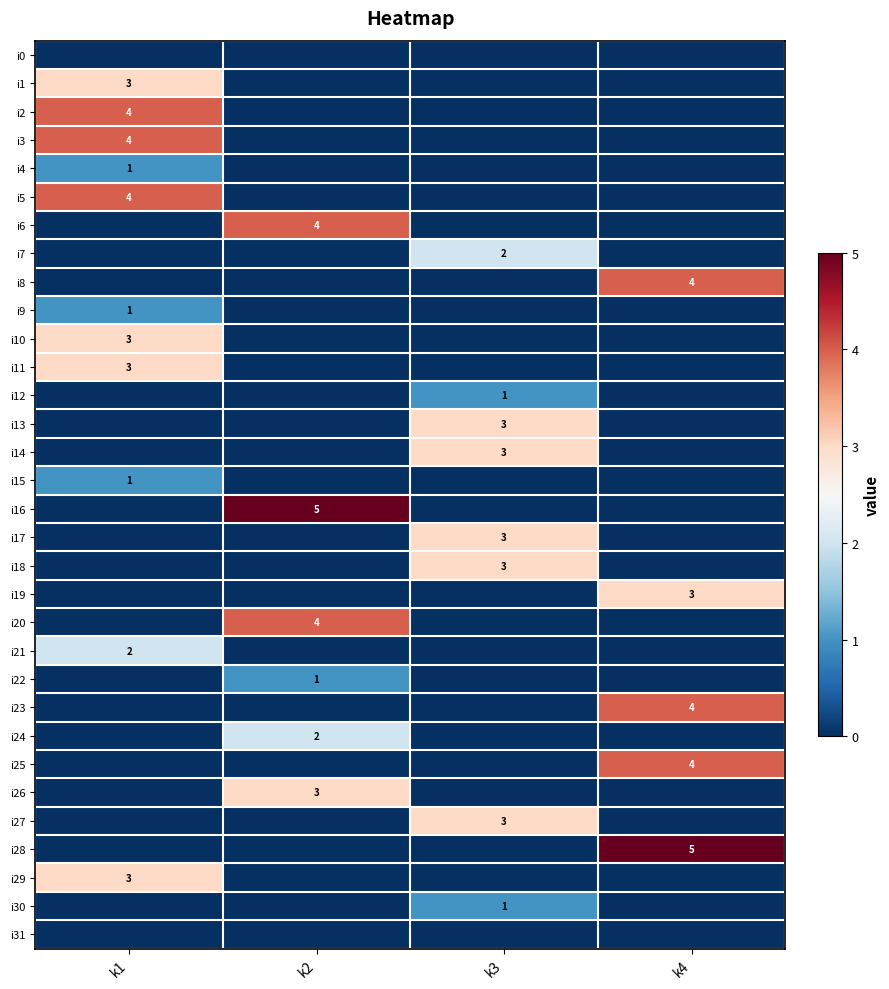

The i1 series shows 1 at k1. True or false?

False